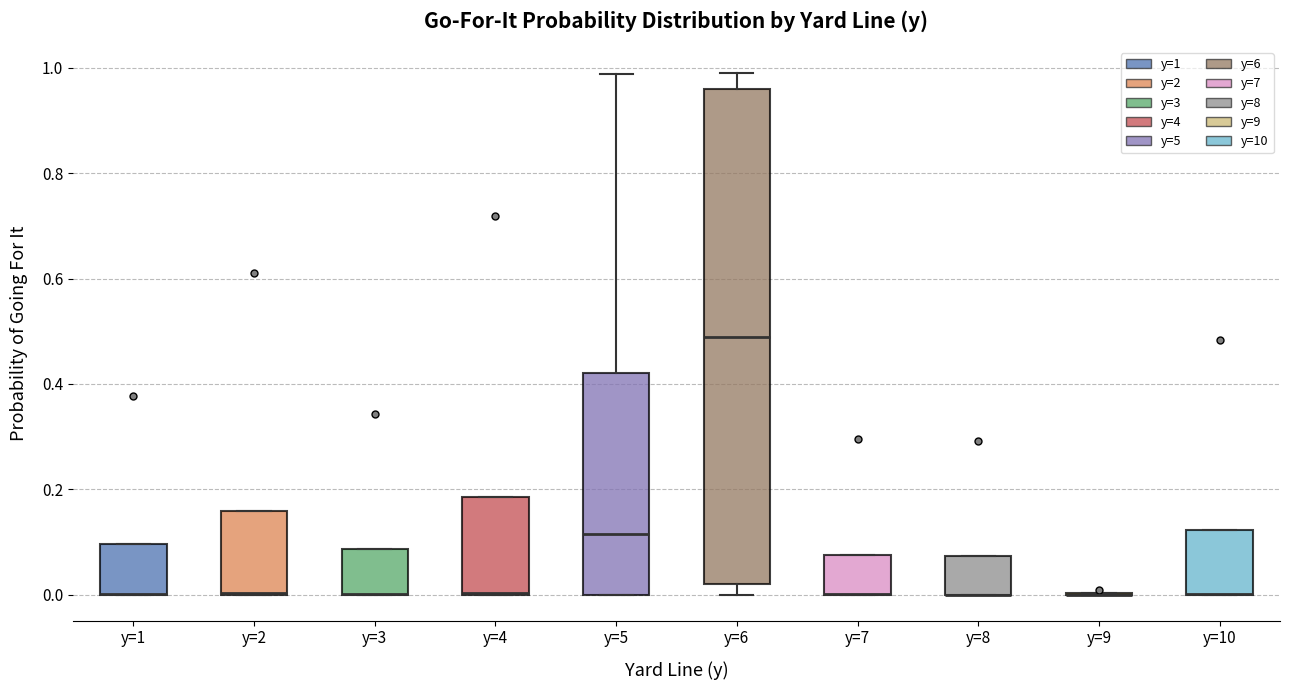

Reading left to right, read every box against the y-axis: the position of its median line, the range the box covers, and the ends of its whiskers. The values are not printed on the chart, so give them approximately, as read against the axis.

y=1: median 0.00 (drawn on the box's lower edge), box 0.00 to 0.10, whiskers 0.00 to 0.10
y=2: median 0.00 (drawn on the box's lower edge), box 0.00 to 0.16, whiskers 0.00 to 0.16
y=3: median 0.00 (drawn on the box's lower edge), box 0.00 to 0.08, whiskers 0.00 to 0.08
y=4: median 0.00 (drawn on the box's lower edge), box 0.00 to 0.18, whiskers 0.00 to 0.18
y=5: median 0.12, box 0.00 to 0.42, whiskers 0.00 to 0.98
y=6: median 0.48, box 0.02 to 0.96, whiskers 0.00 to 1.00
y=7: median 0.00 (drawn on the box's lower edge), box 0.00 to 0.08, whiskers 0.00 to 0.08
y=8: median 0.00 (drawn on the box's lower edge), box 0.00 to 0.08, whiskers 0.00 to 0.08
y=9: box collapsed to a line at 0.00, whiskers 0.00 to 0.00
y=10: median 0.00 (drawn on the box's lower edge), box 0.00 to 0.12, whiskers 0.00 to 0.12